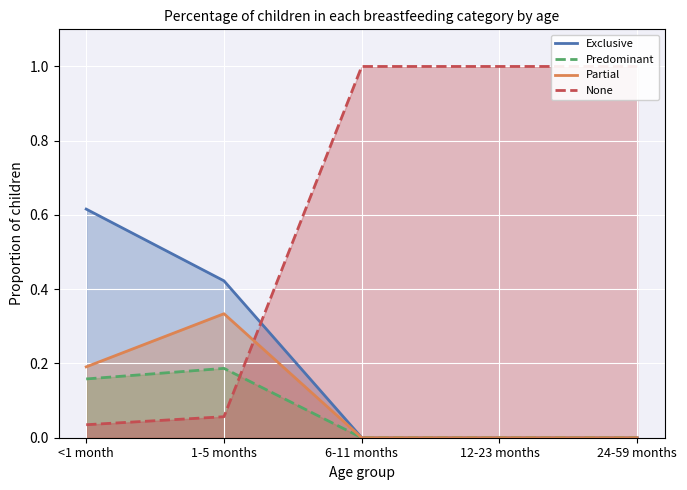

Is the value of Exclusive at <1 month greater than the value of None at 1-5 months?

Yes